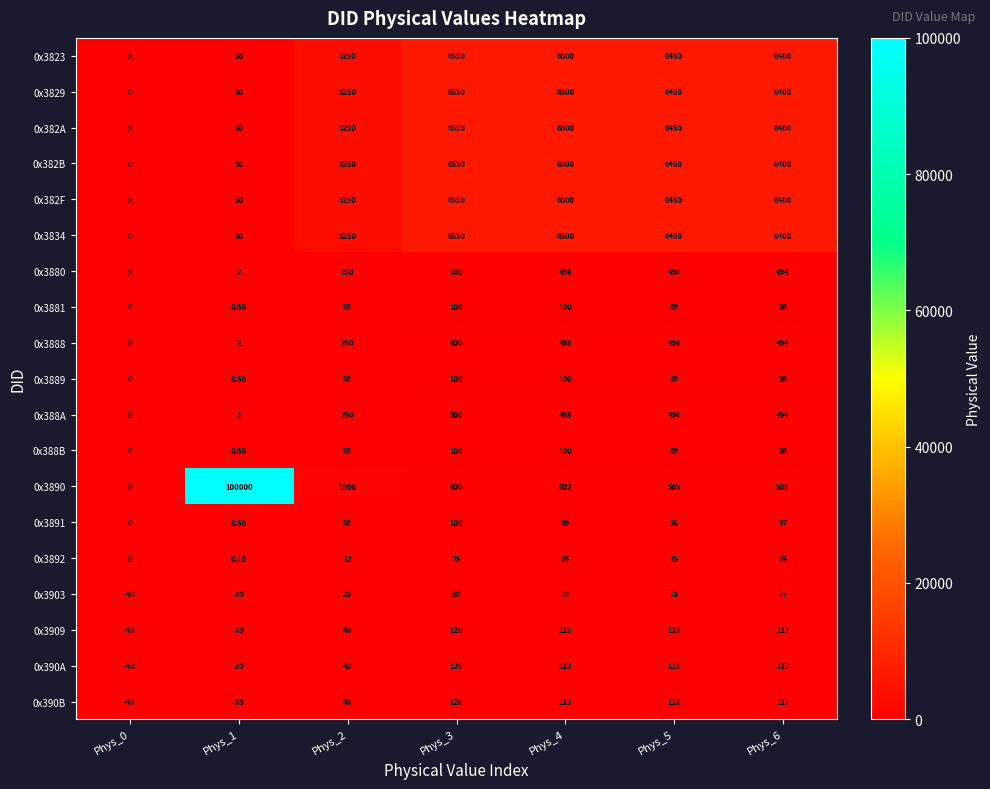

Rank the categories by 0x3880 value from highest to lowest.

Phys_3, Phys_4, Phys_5, Phys_6, Phys_2, Phys_1, Phys_0